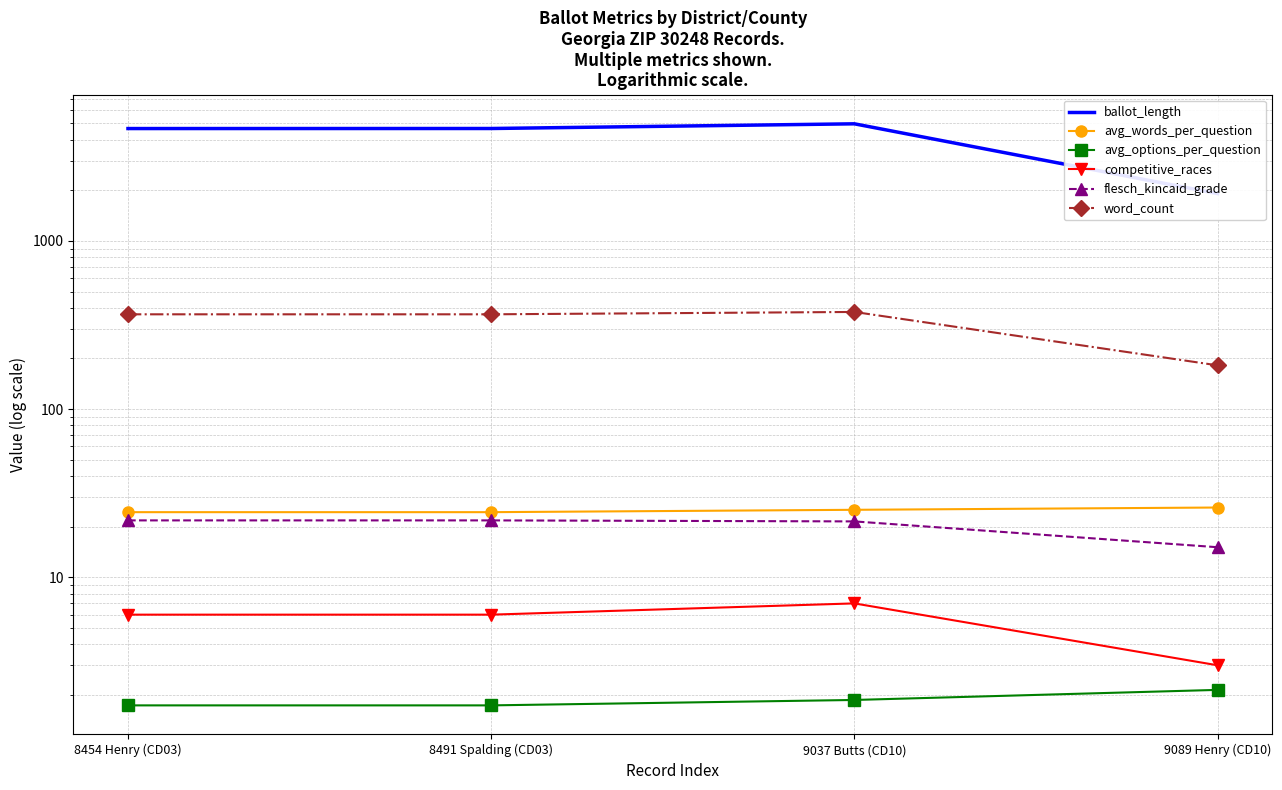

What is the value of the avg_words_per_question point at the 3rd from the left?

25.2